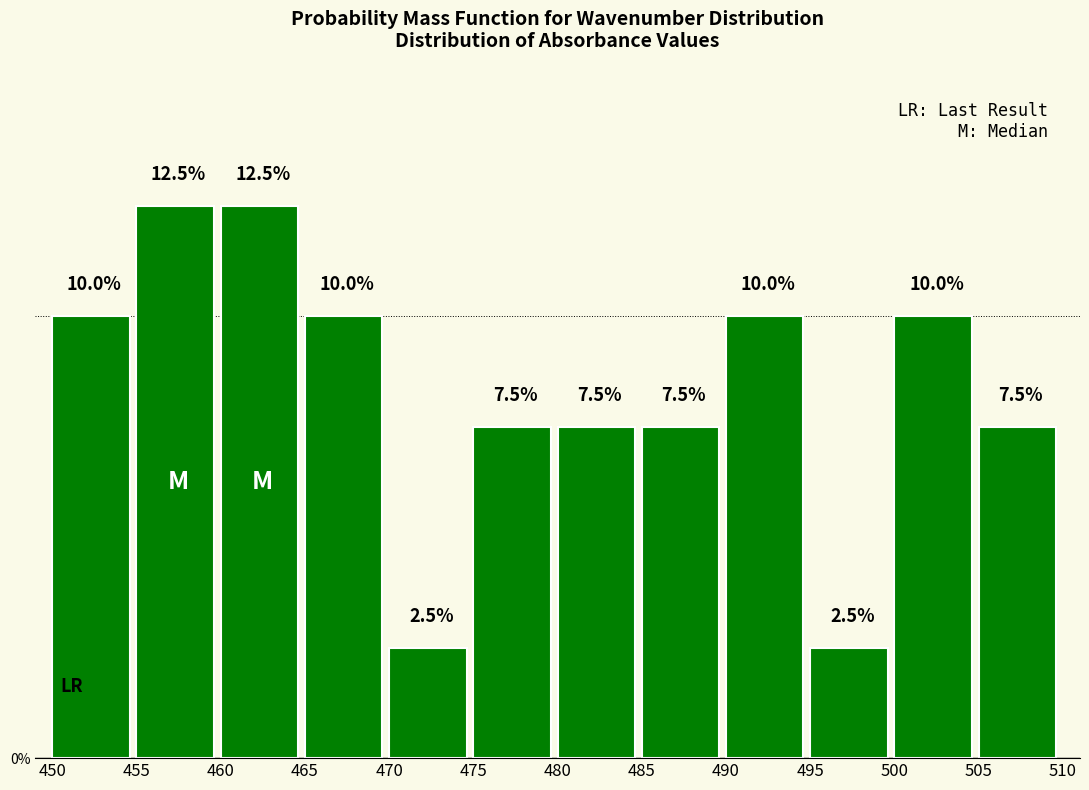

Reading left to right, transcribe this chart: for each bar, give the range it covers on the x-axis and its height.

450 to 455: 10.0
455 to 460: 12.5
460 to 465: 12.5
465 to 470: 10.0
470 to 475: 2.5
475 to 480: 7.5
480 to 485: 7.5
485 to 490: 7.5
490 to 495: 10.0
495 to 500: 2.5
500 to 505: 10.0
505 to 510: 7.5